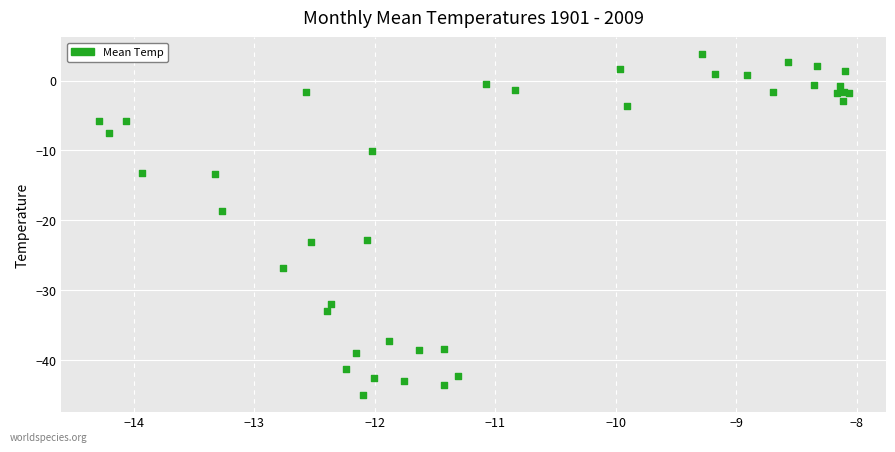

What Y value in the scatter plot is closest to -20?

-18.7